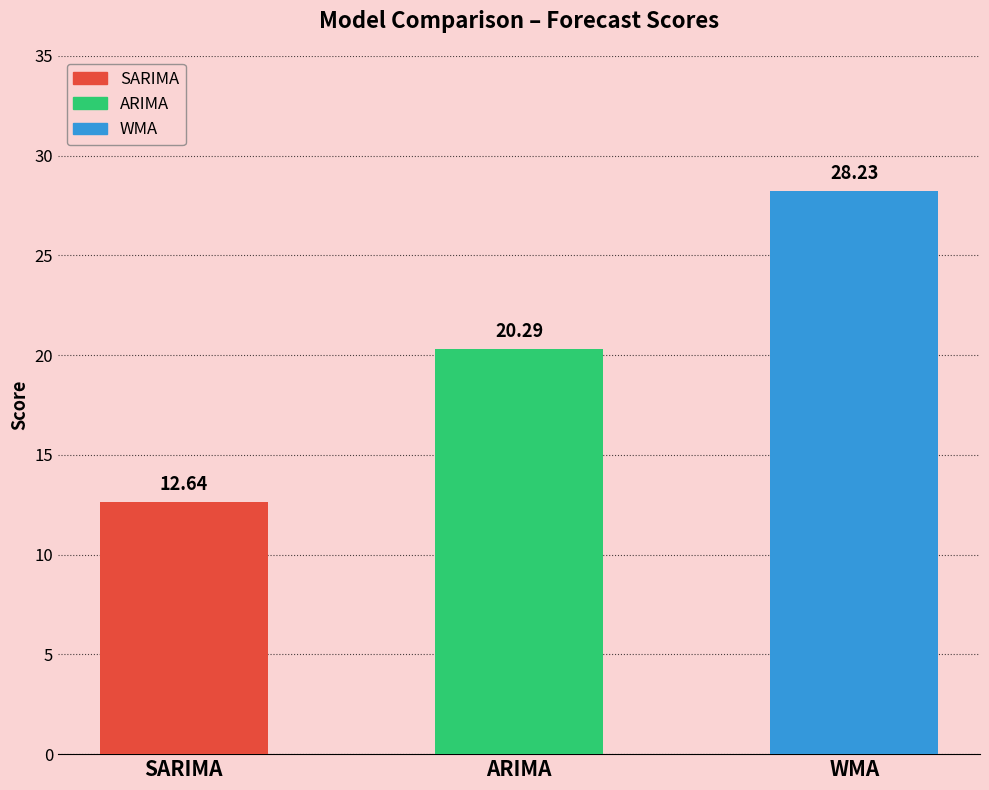

Which has a higher value, SARIMA or WMA?

WMA